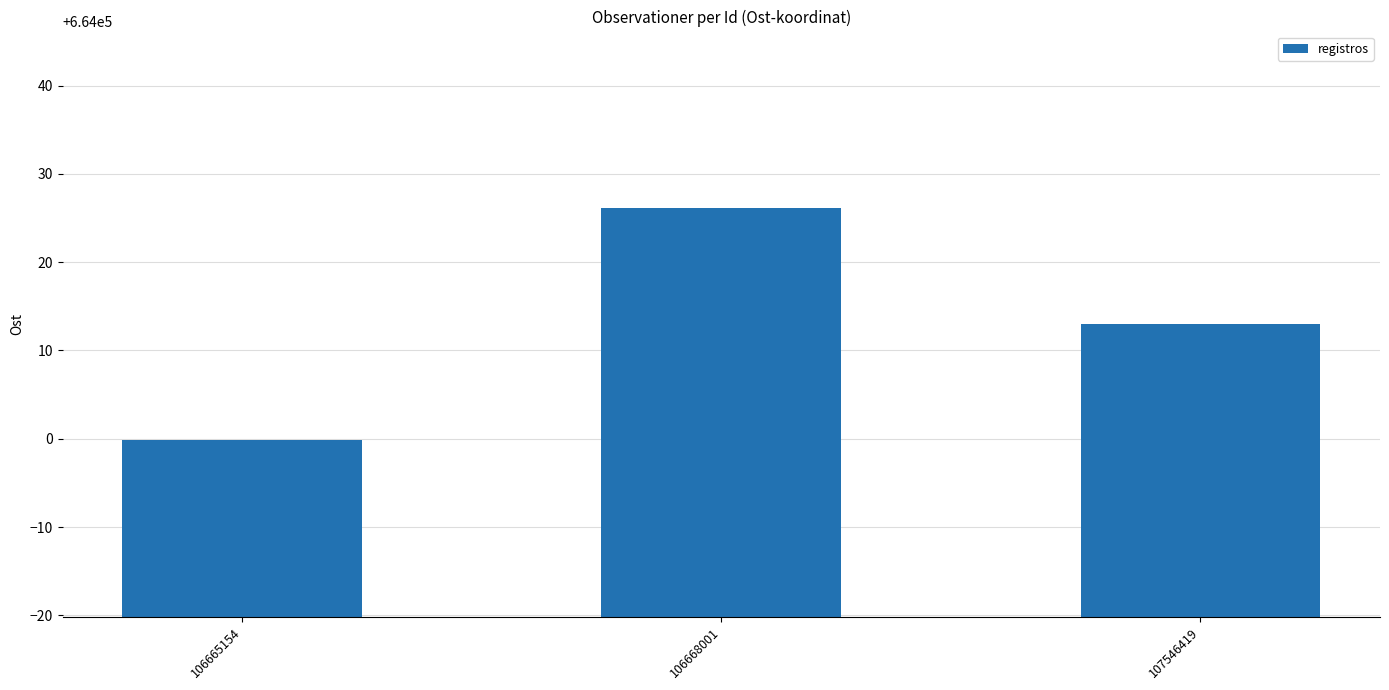

Does the chart contain stacked bars?

No